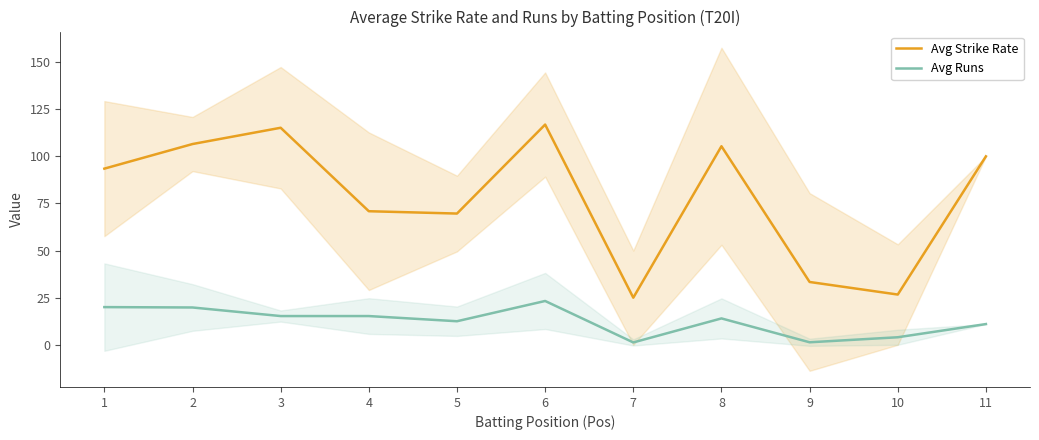

True or false: Avg Runs and Avg Strike Rate cross at least once.

False